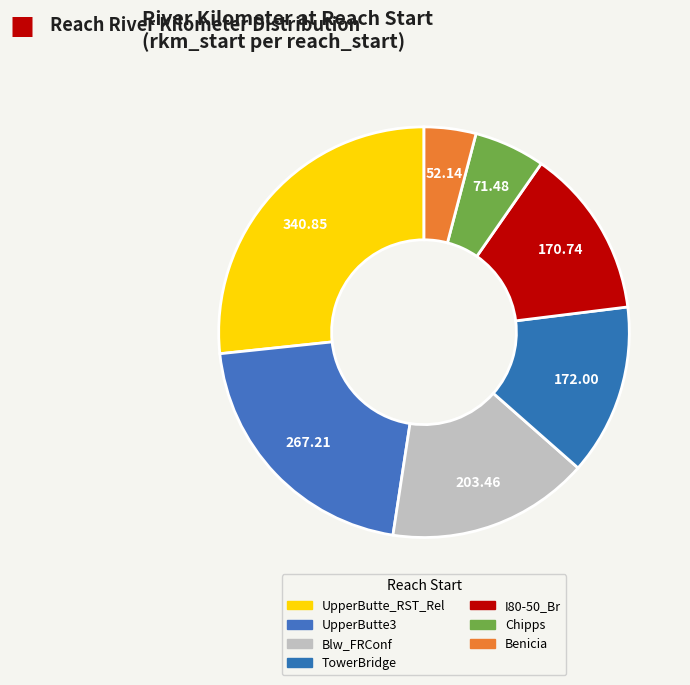

Does UpperButte3 account for over 50% of the chart?

No